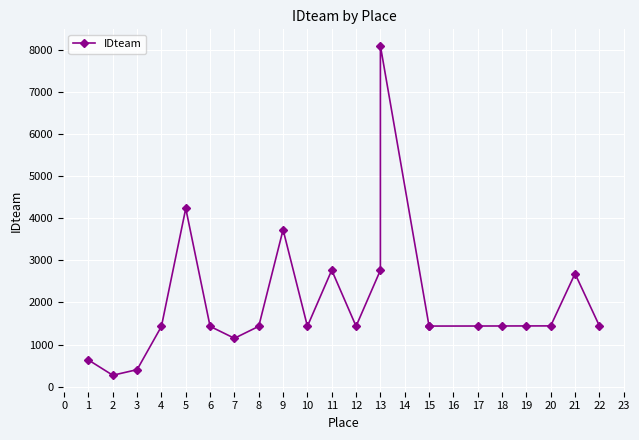

Is this an area chart (filled region under the line)?

No